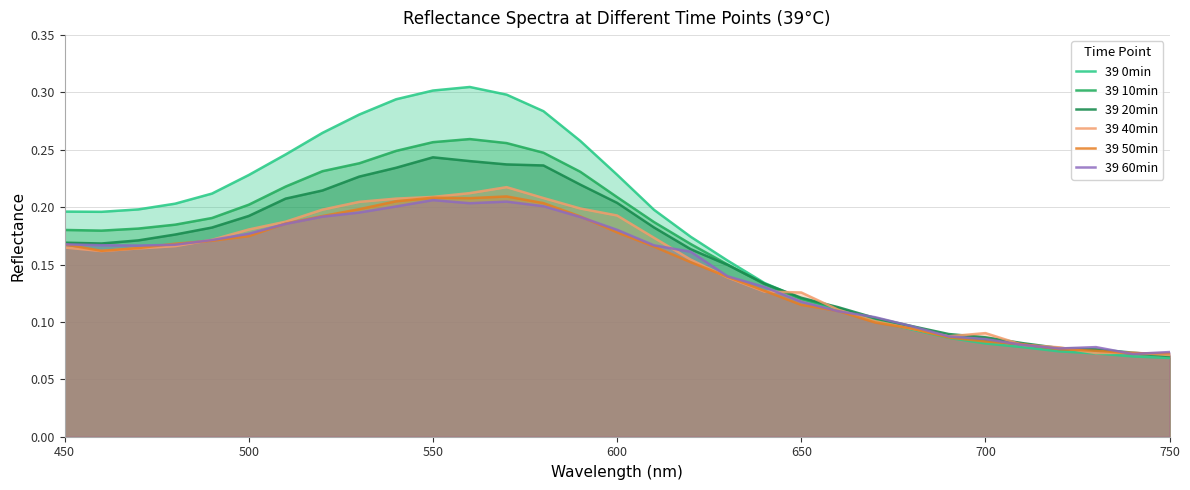

How many lines are shown in the chart?

6